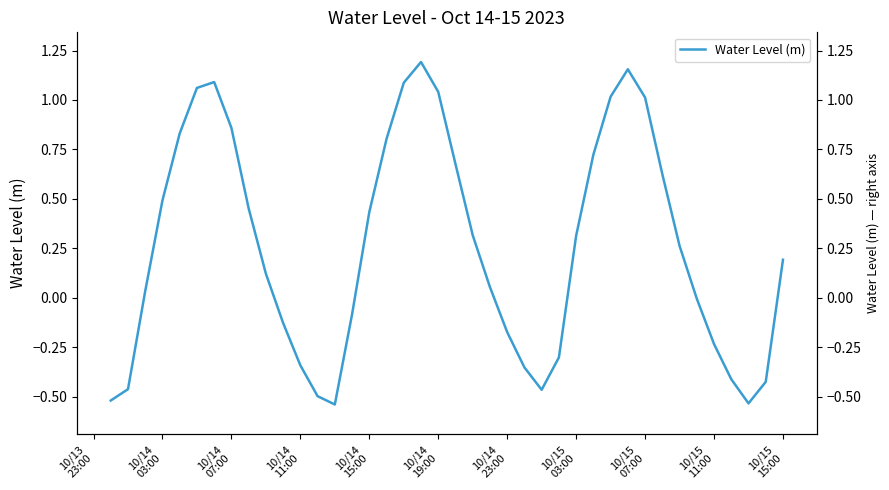

Reading left to right, what are all the values shown in this chart?

-0.5	-0.5	0.0	0.5	0.8	1.1	1.1	0.9	0.5	0.1	-0.1	-0.3	-0.5	-0.5	-0.1	0.4	0.8	1.1	1.2	1.0	0.7	0.3	0.1	-0.2	-0.4	-0.5	-0.3	0.3	0.7	1.0	1.2	1.0	0.6	0.3	-0.0	-0.2	-0.4	-0.5	-0.4	0.2